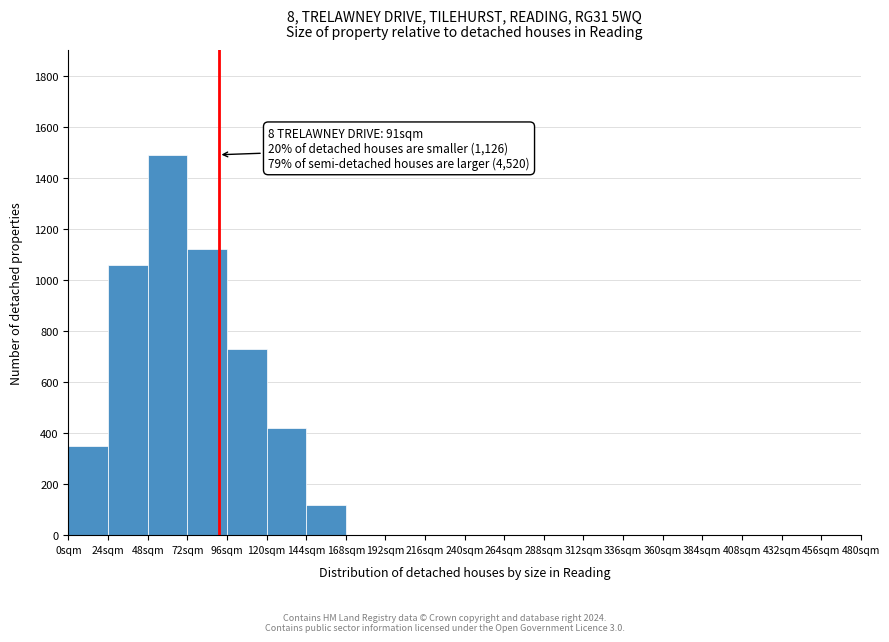

Which range on the x-axis has the tallest bar?

48 to 72